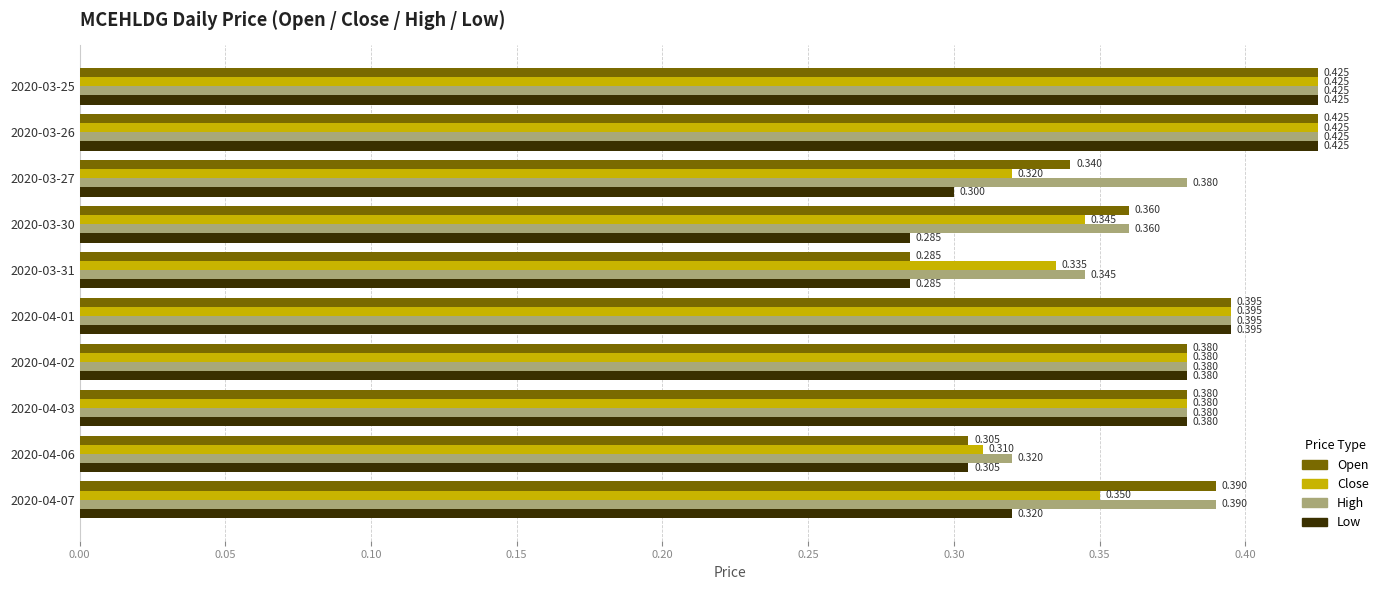

How many data points does each series have?

10